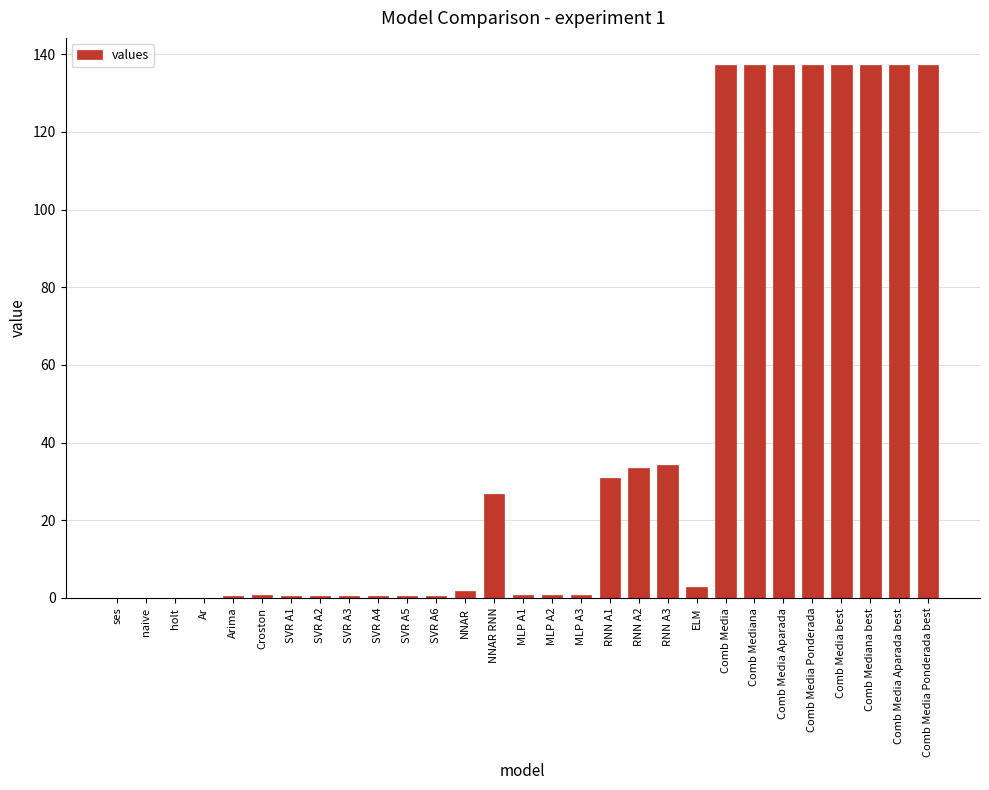

The chart shows a value of 0.8 at MLP A3. True or false?

True